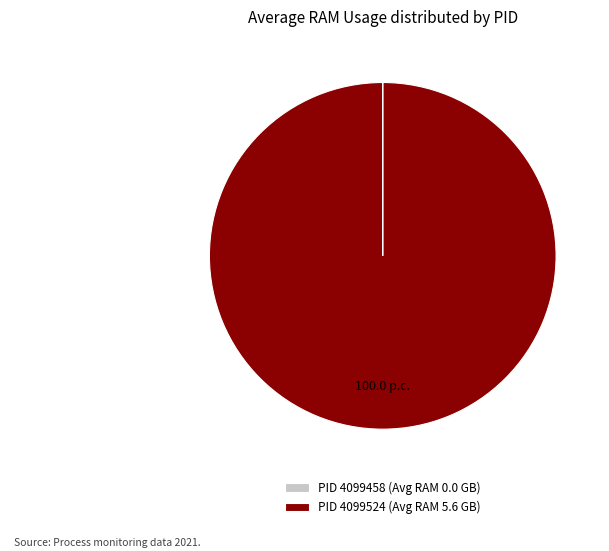

Is there a majority slice in this chart?

Yes